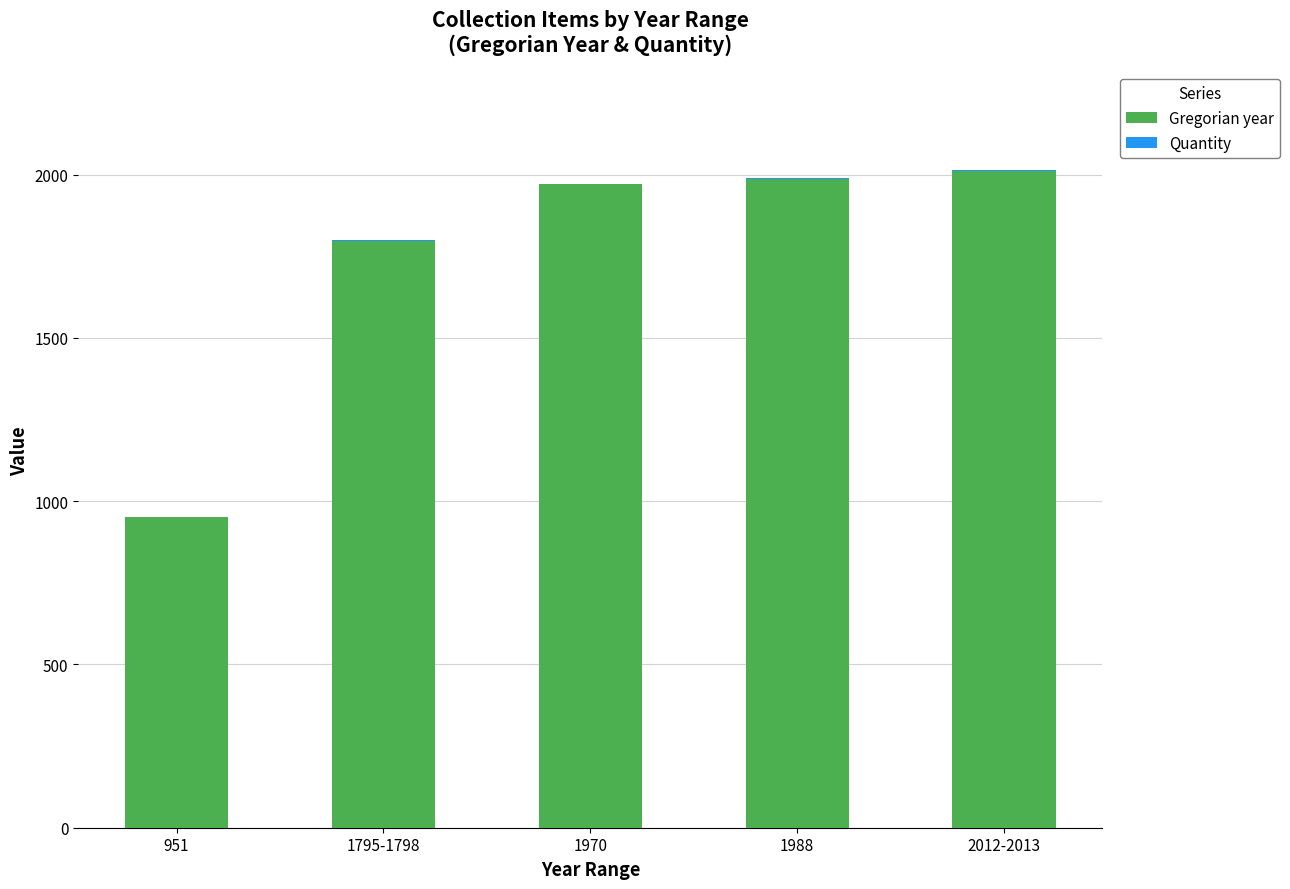

The Gregorian year series shows 3224 at 2012-2013. True or false?

False